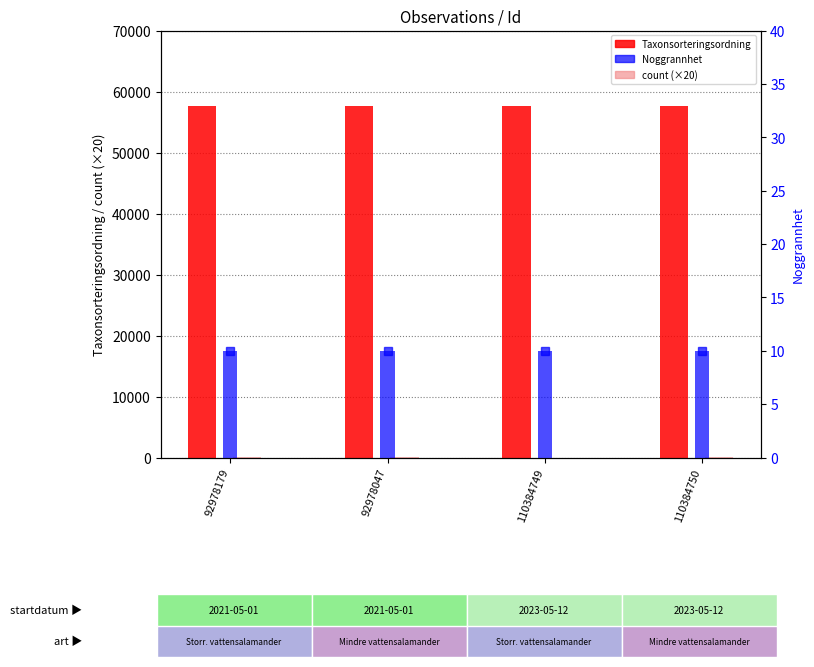

Which has a higher value, 92978047 or 110384750?

92978047